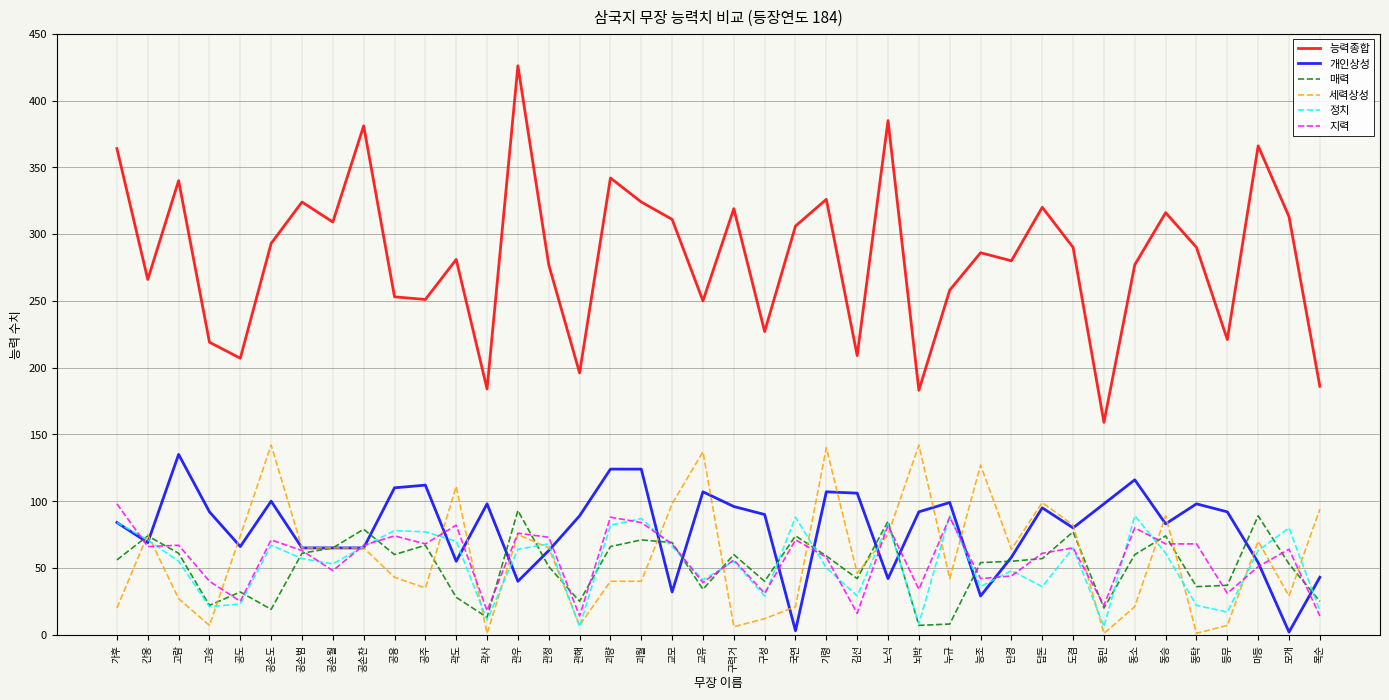

True or false: 매력 and 능력종합 intersect in this chart.

False